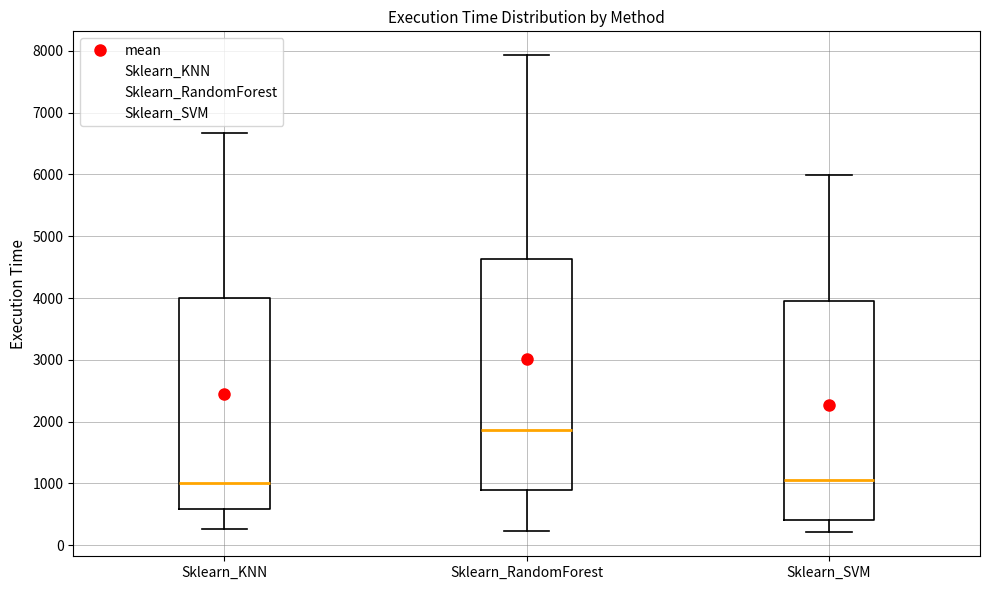

Where does the median line of the box for Sklearn_RandomForest sit on the y-axis? The values are not printed on the chart, so give them approximately, as read against the axis.

1900